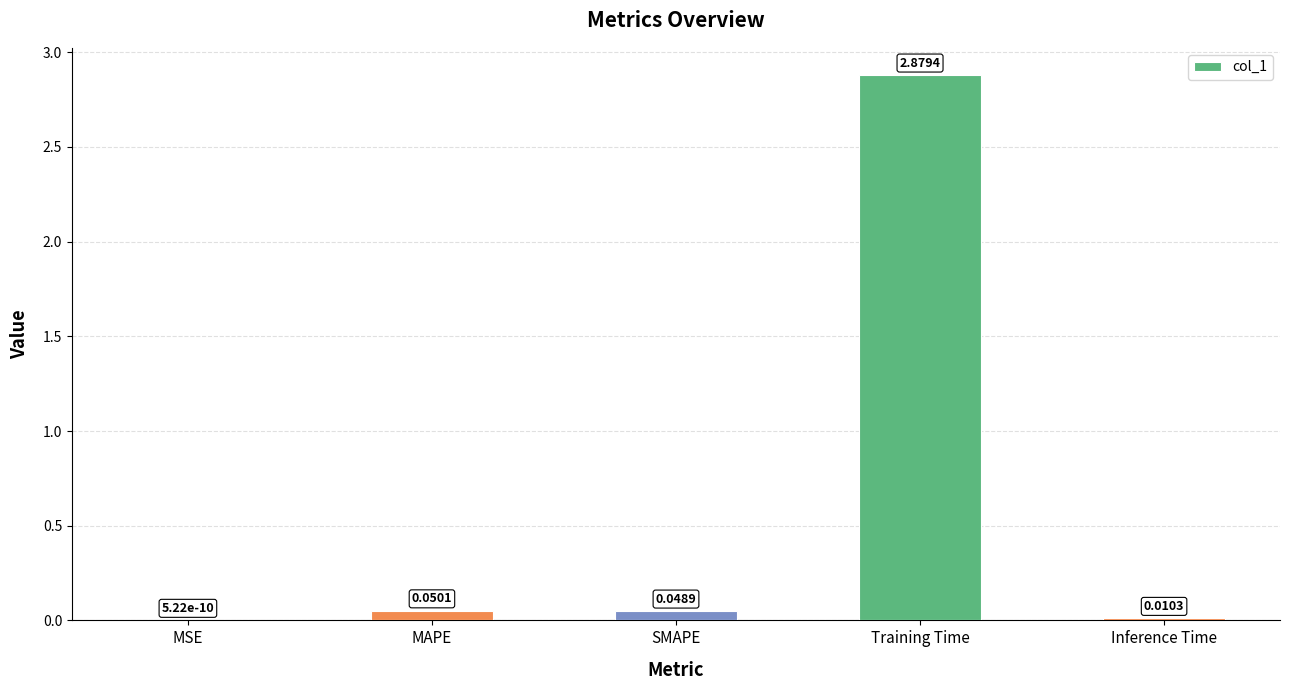

Between MAPE and Training Time, which is larger?

Training Time